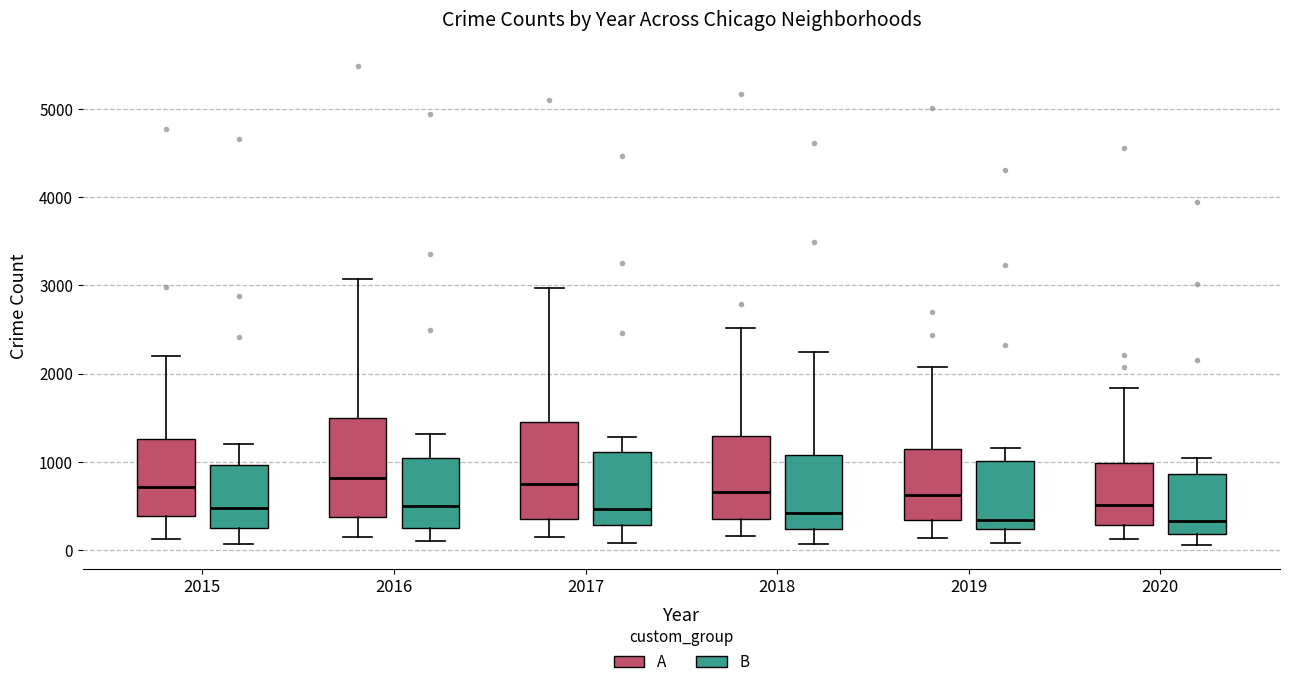

Where is the lower edge of the box for 2020 (A) on the y-axis? The values are not printed on the chart, so give them approximately, as read against the axis.

300